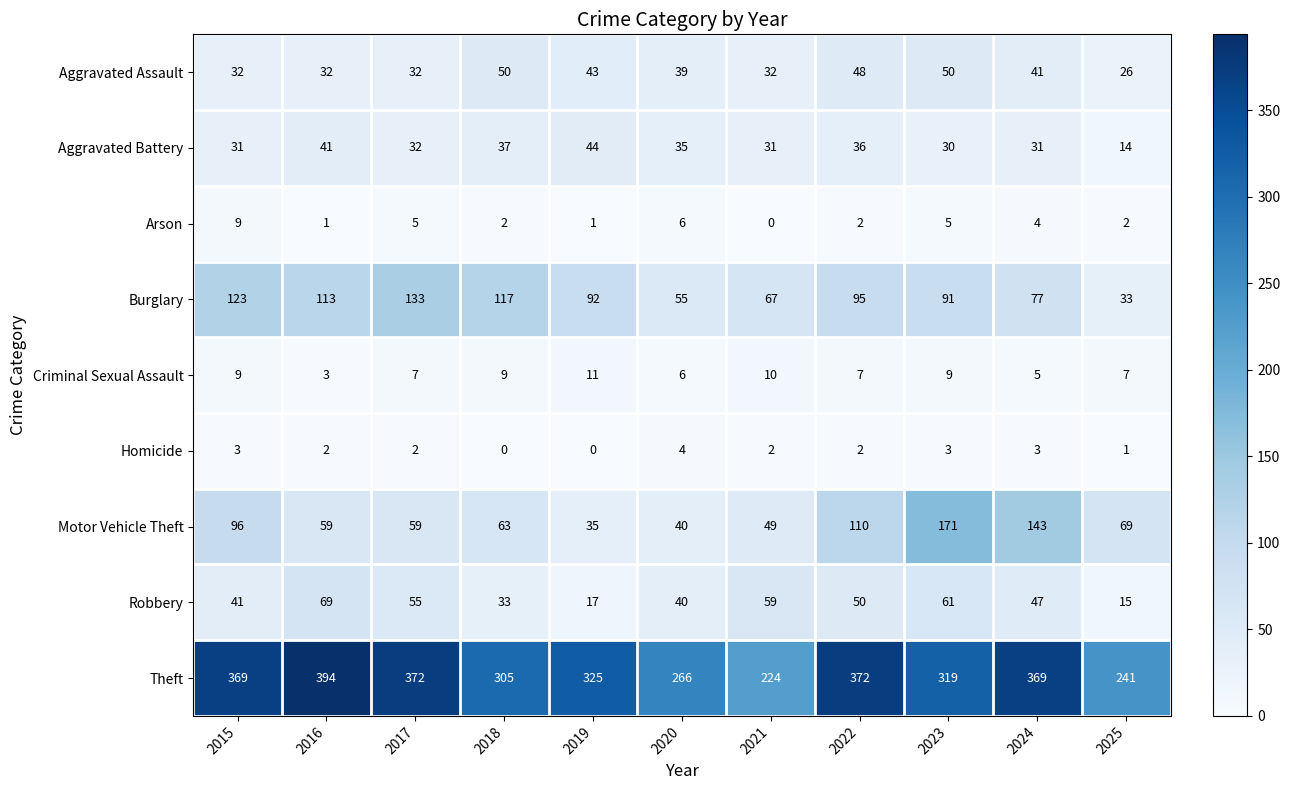

What is the sum of all Robbery values?

487